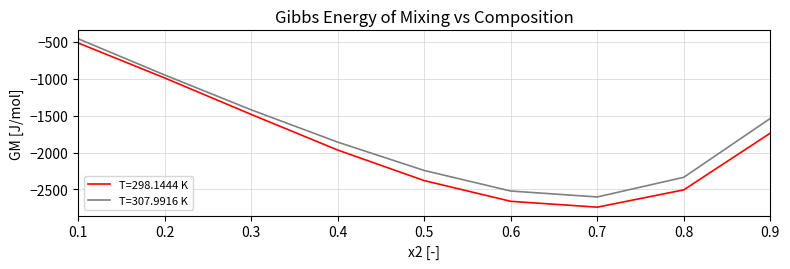

What is the greatest value displayed?

-462